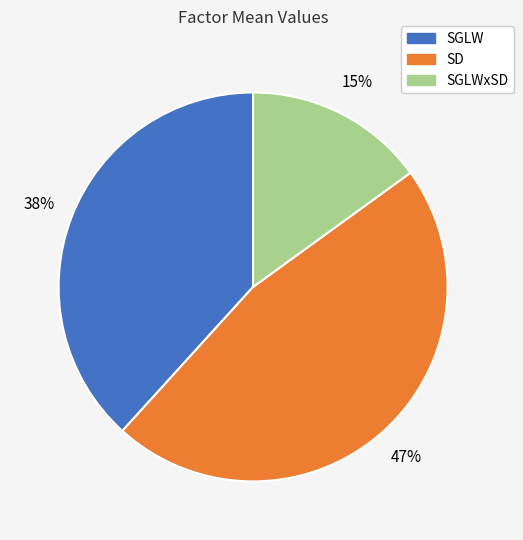

Combined, do SGLWxSD and SD account for over 50%?

Yes